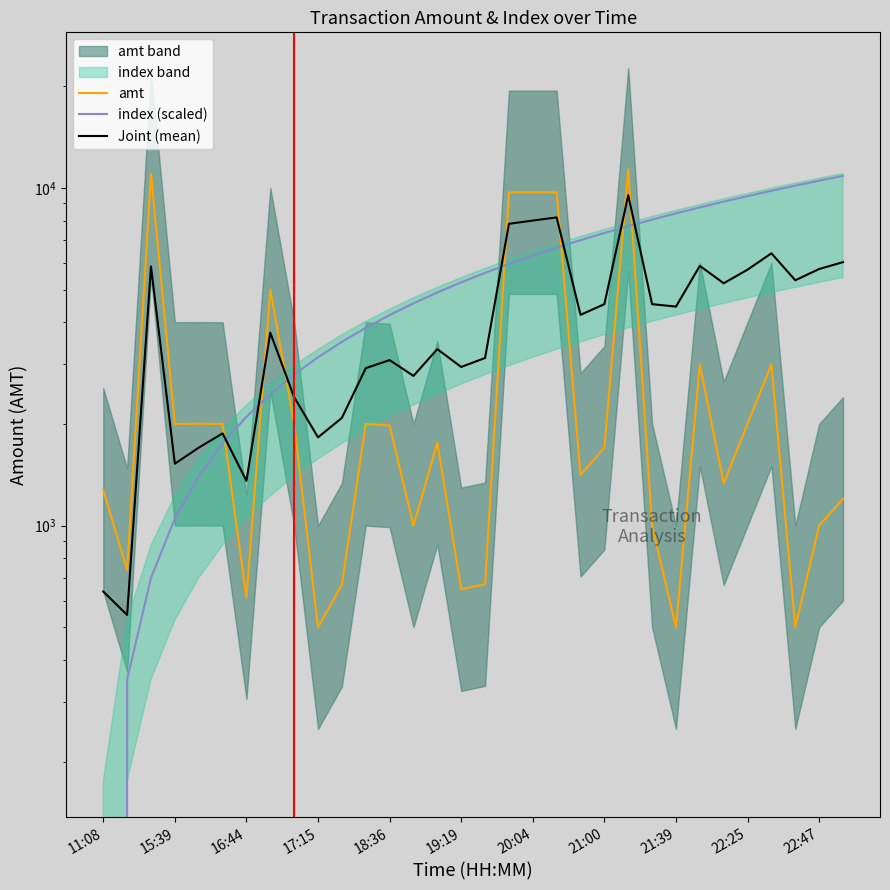

True or false: amt has a value of 1000.0 at 13.

True